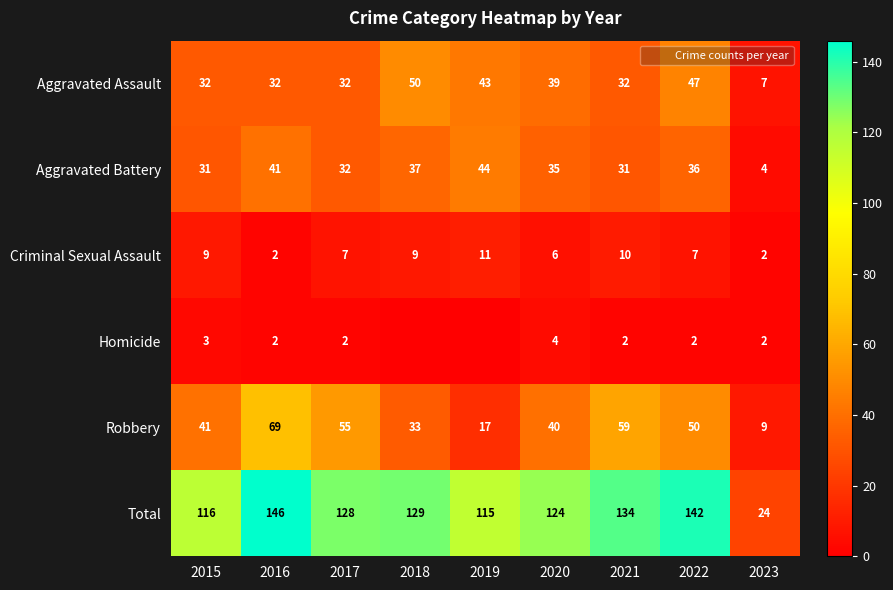

How many values in the Criminal Sexual Assault series are below 7?

3